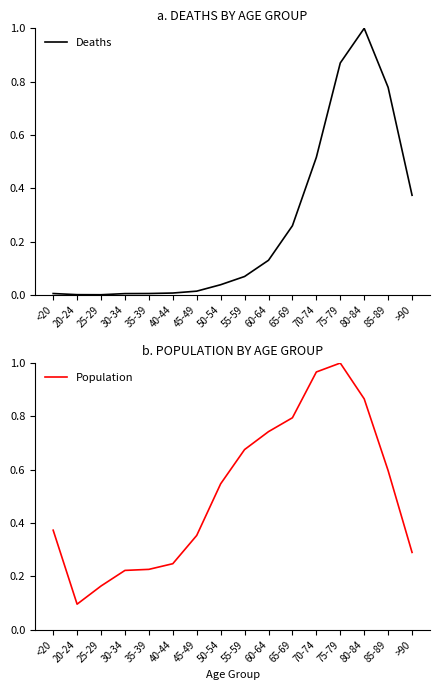

Rank the series by their maximum value, from highest to lowest.

Deaths, Population